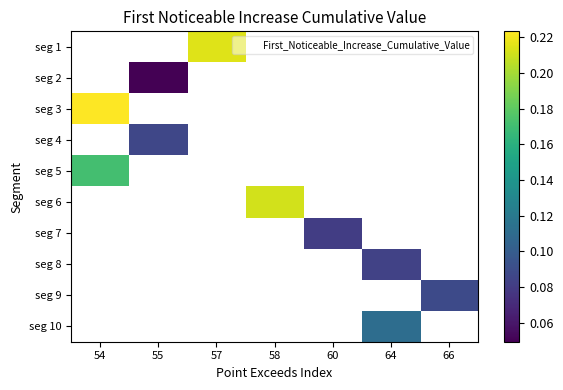

The value of seg 2 at 55 is 0.1. True or false?

False